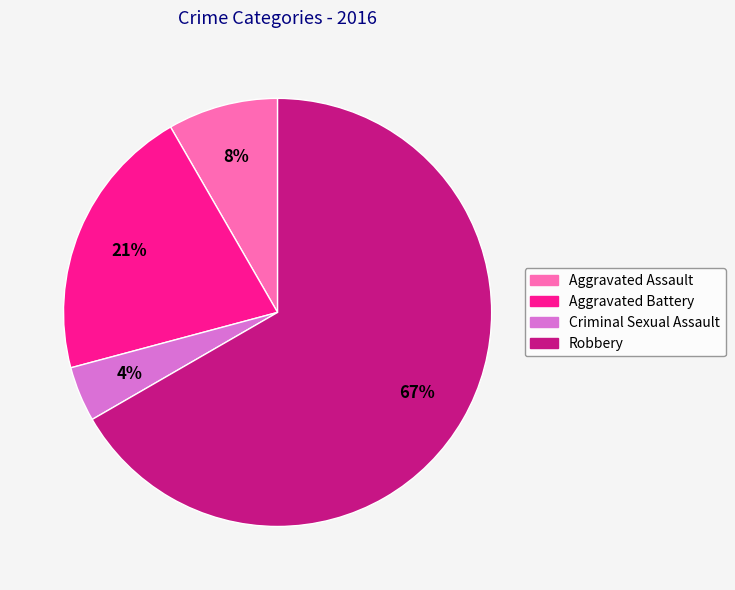

To the nearest percent, what is the average slice percentage?

25%